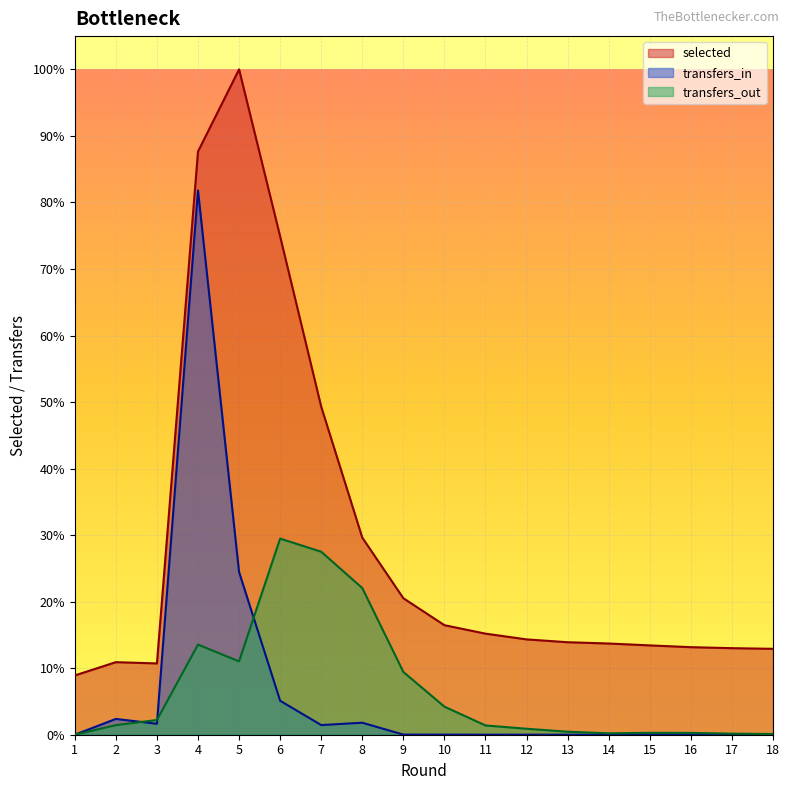

At which category is the sum across all series the highest?

4